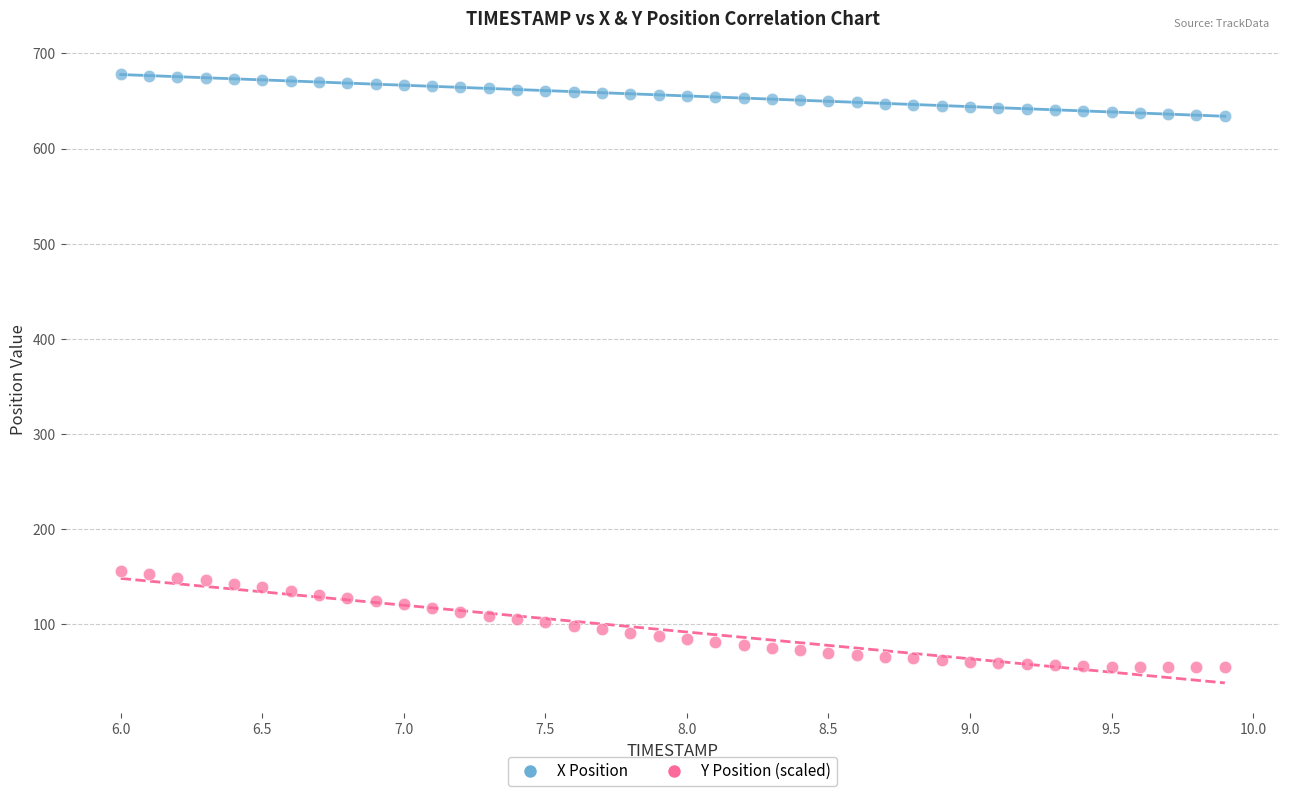

Across all data points, what is the range of X values (max minus min)?

3.9